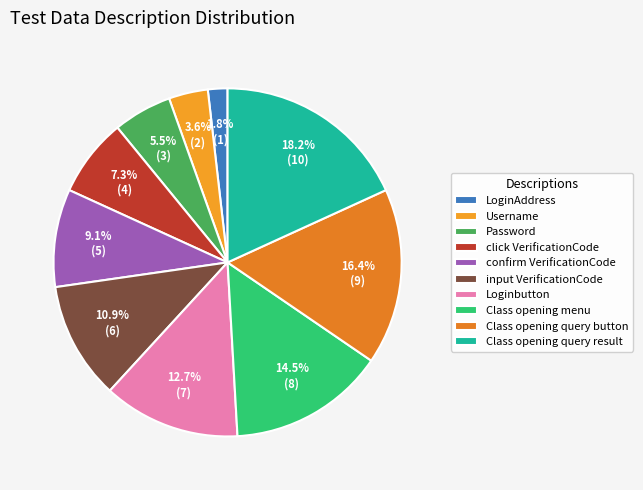

Do input VerificationCode and click VerificationCode together represent more than half of the pie?

No